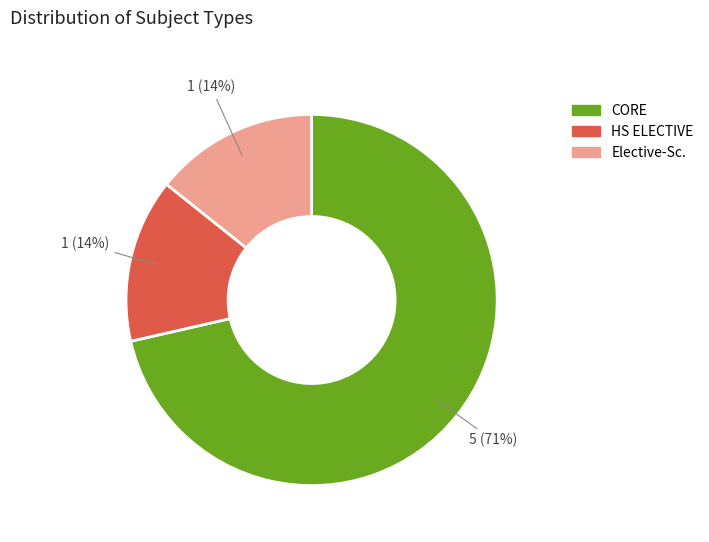

How many segments does this pie chart have?

3